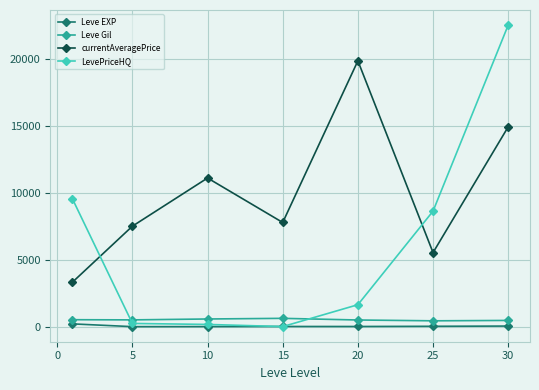

Which series has the largest total across all categories?

currentAveragePrice